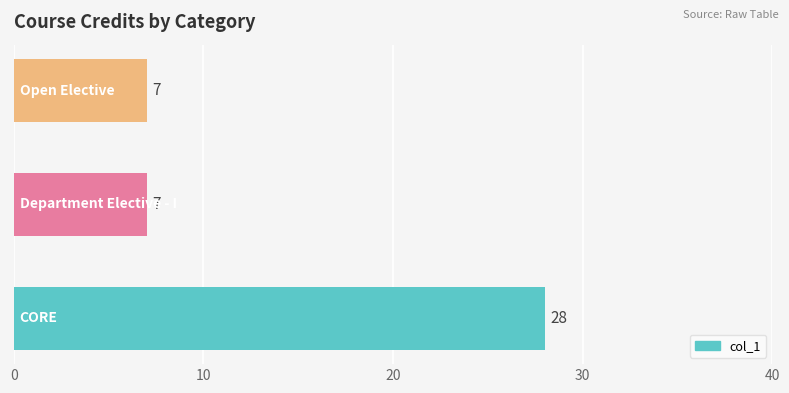

What is the sum of all values?

42